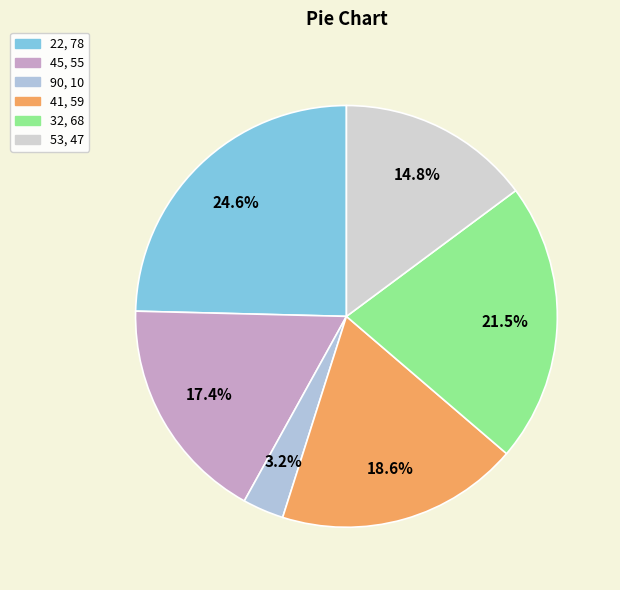

What percentage is NOT represented by 53?

85.2%